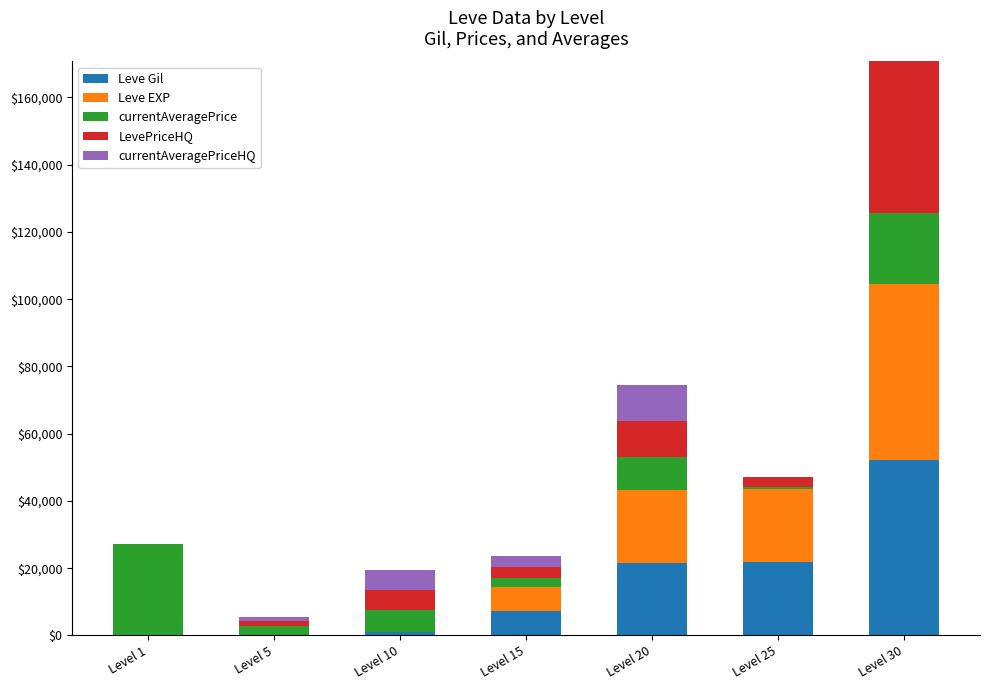

How many distinct data groups are displayed?

5